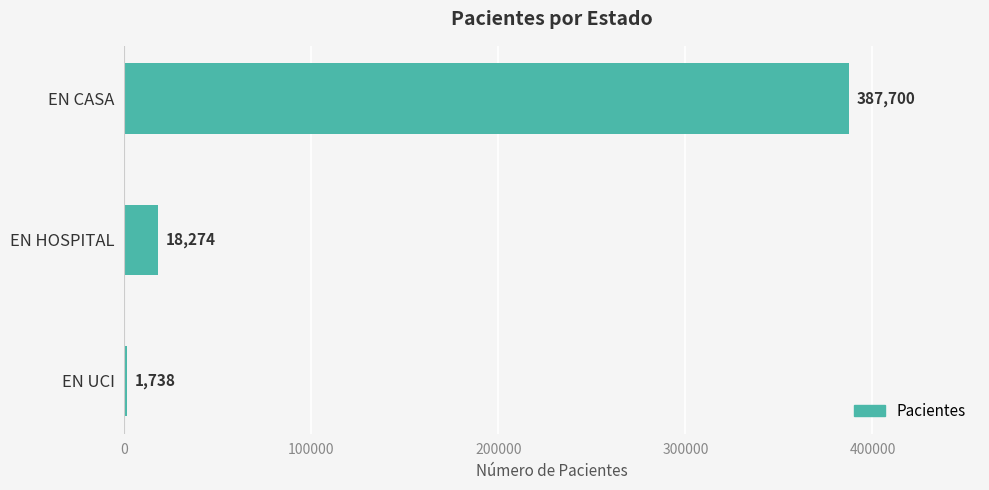

Does the chart contain any negative values?

No